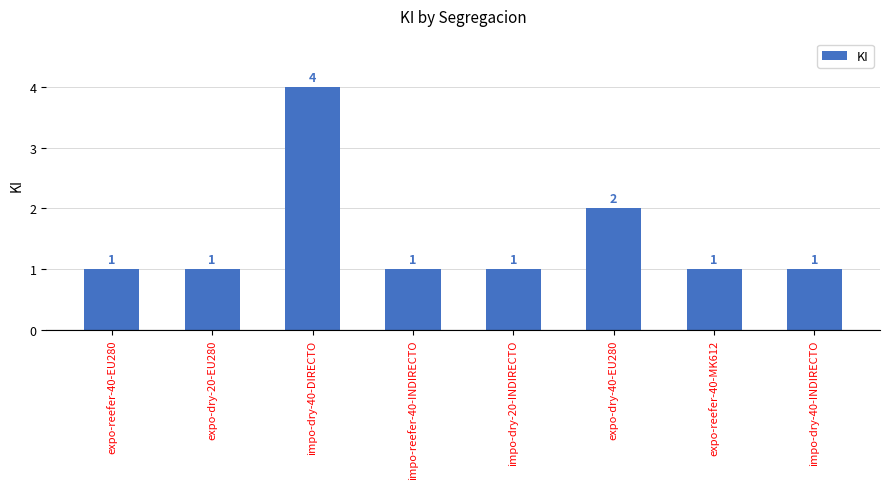

Read the value at expo-dry-40-EU280.

2